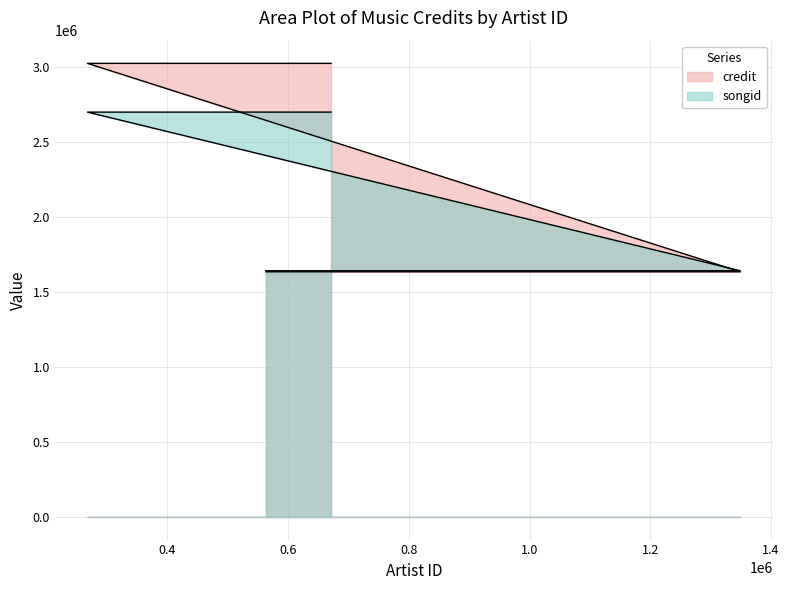

Reading right to left, transcribe all the data shown in this chart.

credit: 671066=3024443	267416=3024443	1349058=1634547	563125=1634547
songid: 671066=2699307	267416=2699307	1349058=1641427	563125=1641427